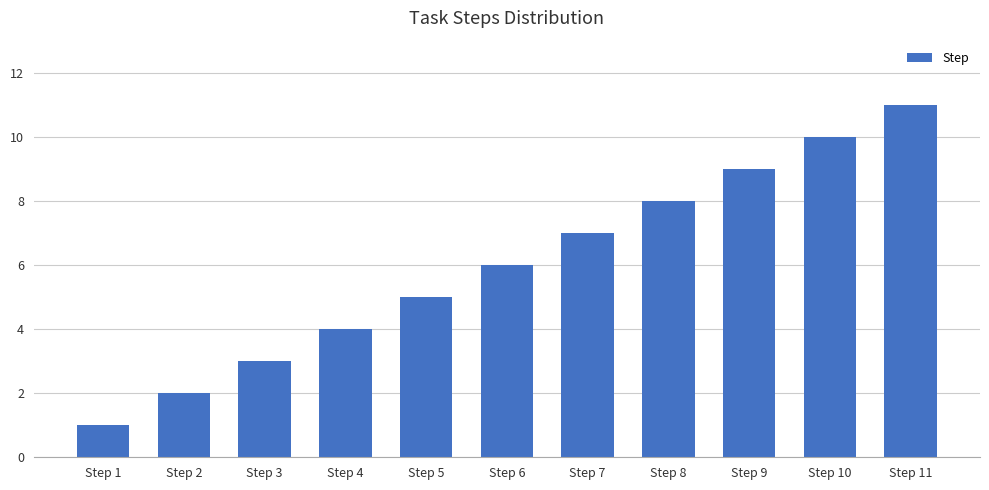

What is the difference between the maximum and minimum values?

10